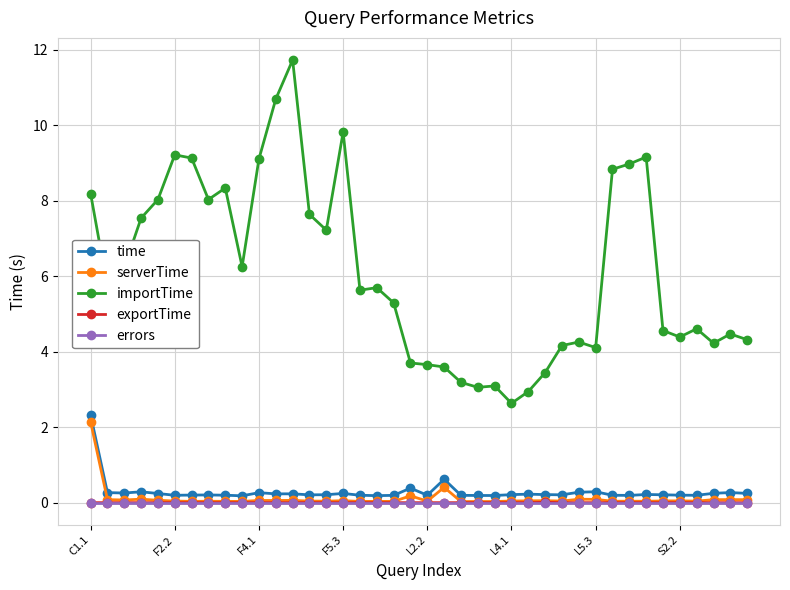

How many lines are shown in the chart?

5